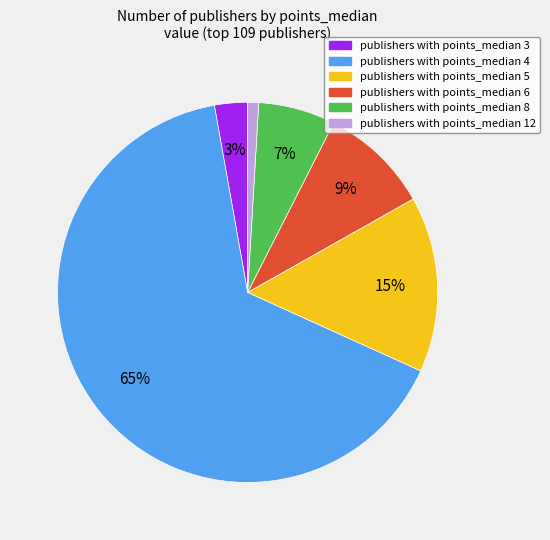

To the nearest percent, what portion does publishers with points_median 5 represent?

15%